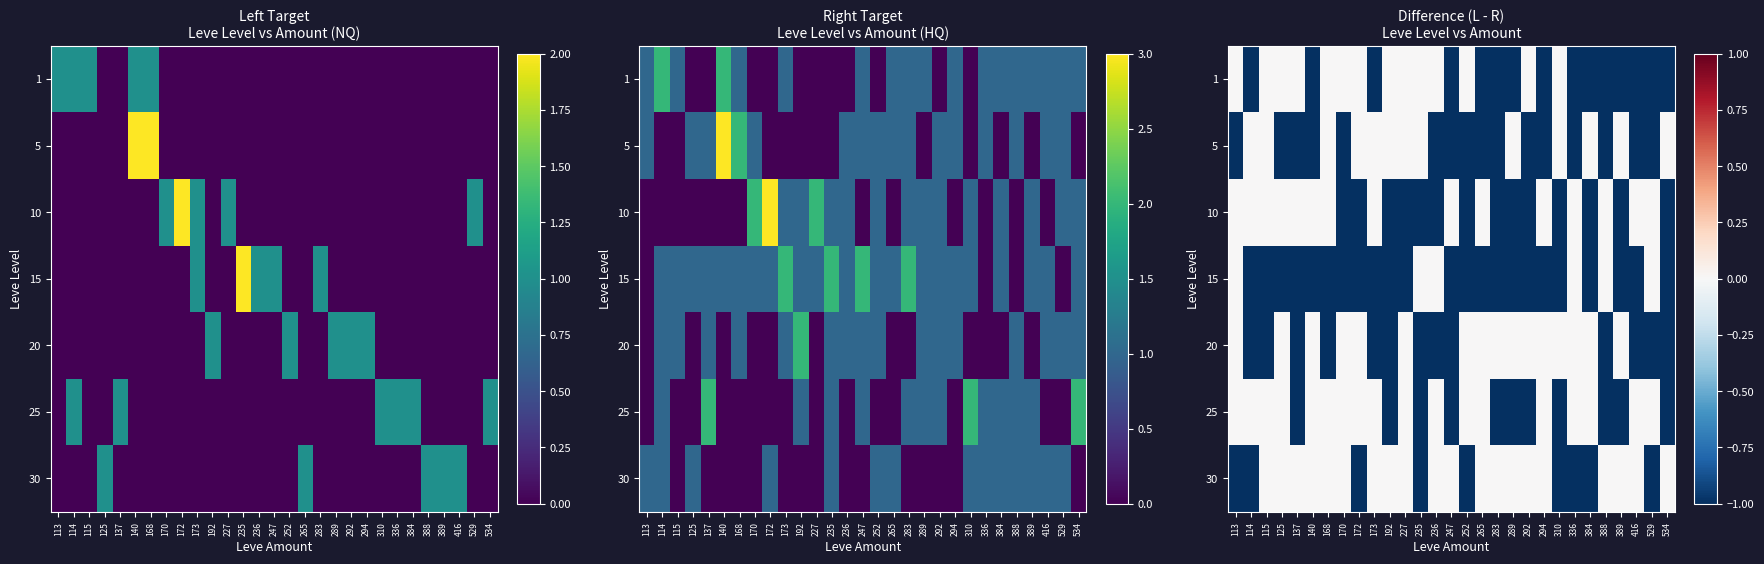

The 30 series shows -1 at 336. True or false?

False